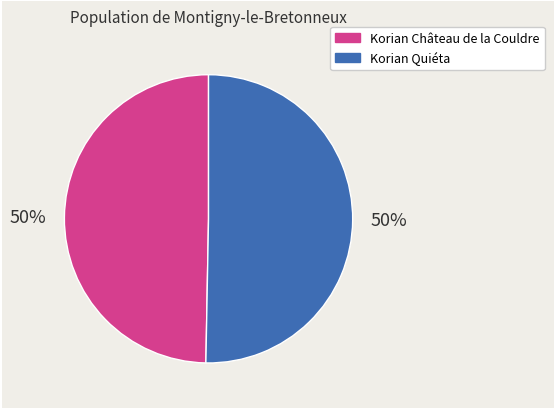

To the nearest percent, what is the average slice percentage?

50%